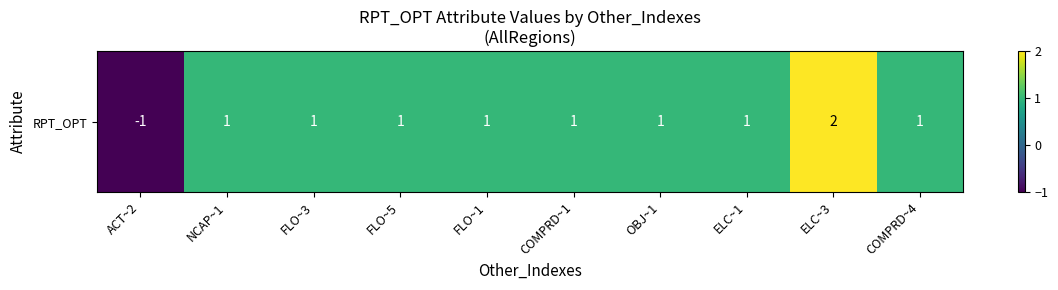

What is the smallest value displayed?

-1